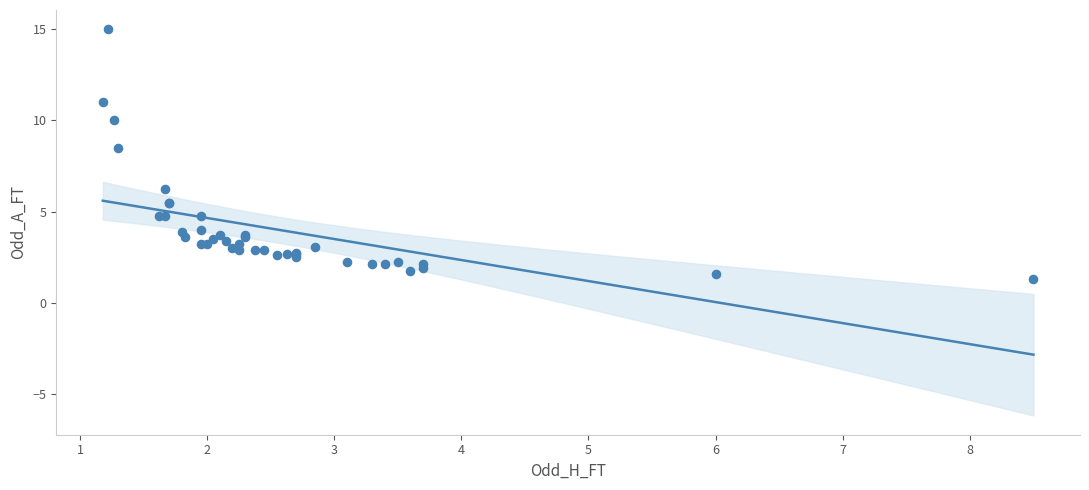

What Y value in the scatter plot is closest to 8?

8.5